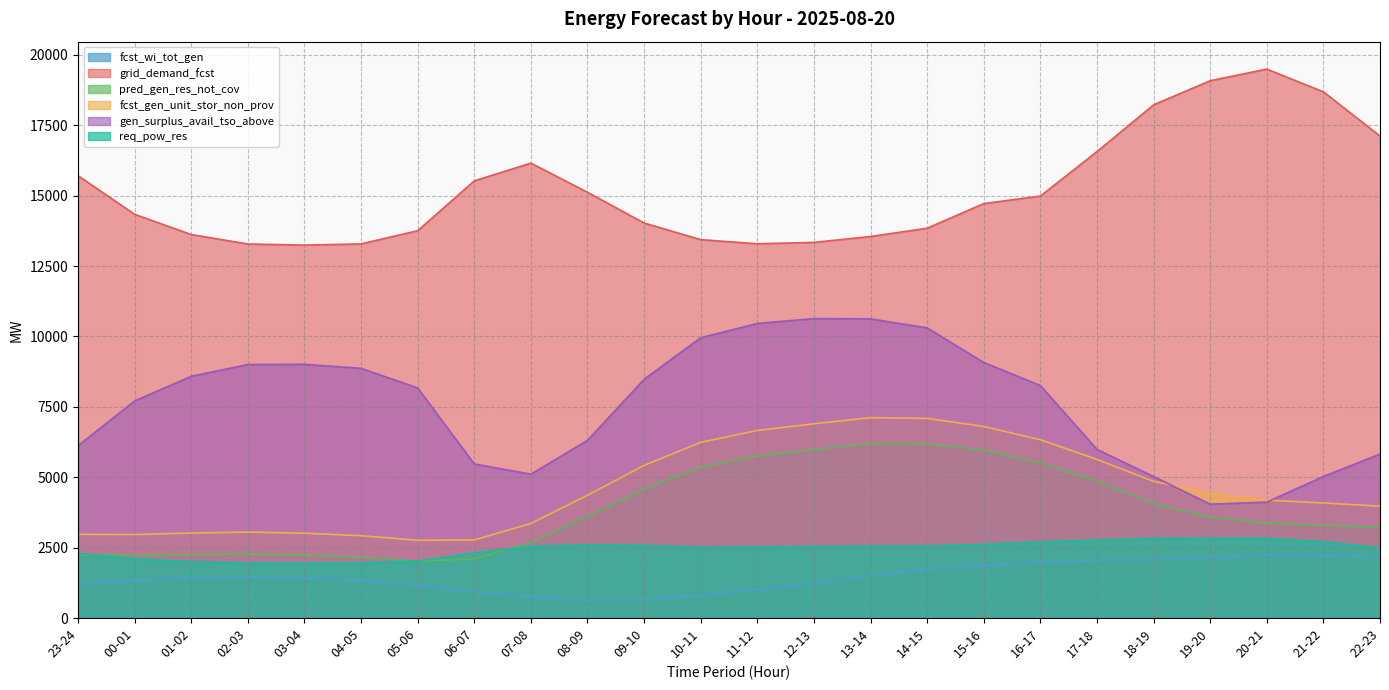

Reading left to right, extract all data points from this chart.

fcst_wi_tot_gen: 1237	1326	1425	1463	1423	1335	1167	938	757	639	664	807	1018	1243	1517	1742	1867	1983	2051	2067	2165	2229	2213	2196
grid_demand_fcst: 15707	14336	13617	13282	13242	13285	13754	15524	16153	15117	14027	13437	13289	13339	13548	13842	14717	14984	16562	18222	19079	19491	18684	17115
pred_gen_res_not_cov: 2247	2217	2256	2274	2234	2152	2021	2103	2675	3616	4588	5358	5753	5979	6198	6190	5960	5515	4866	4075	3582	3369	3293	3221
fcst_gen_unit_stor_non_prov: 2973	2966	3020	3054	3014	2925	2763	2774	3359	4361	5421	6239	6662	6898	7116	7090	6802	6333	5632	4855	4429	4187	4087	3973
gen_surplus_avail_tso_above: 6118	7710	8585	9003	9010	8867	8170	5472	5110	6310	8479	9954	10461	10632	10623	10304	9076	8256	5989	5025	4044	4118	5026	5824
req_pow_res: 2297	2106	2006	1957	1949	1959	2026	2316	2544	2599	2581	2512	2530	2539	2556	2555	2621	2703	2769	2833	2832	2832	2715	2496